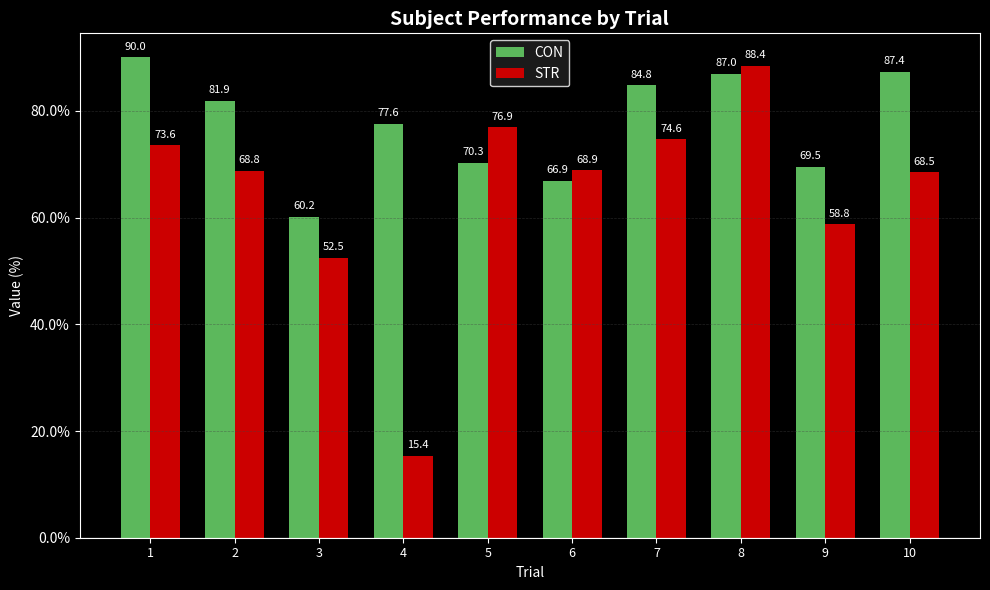

How many data points in STR are above 68?

7